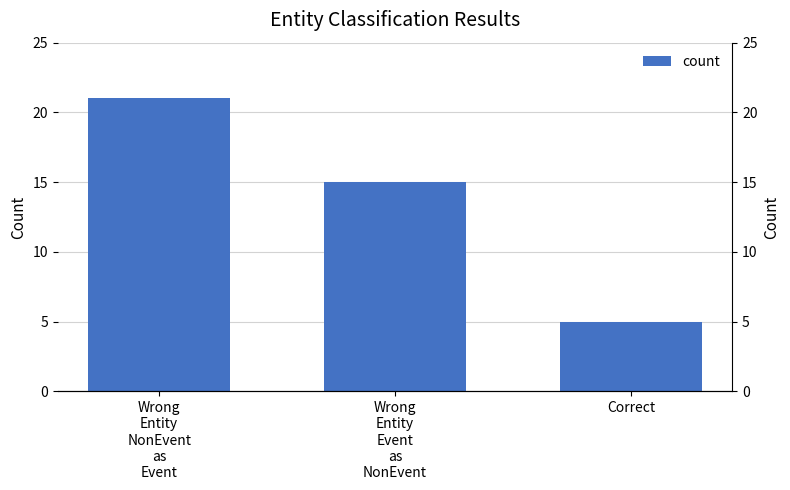

What is the sum of all values?

41